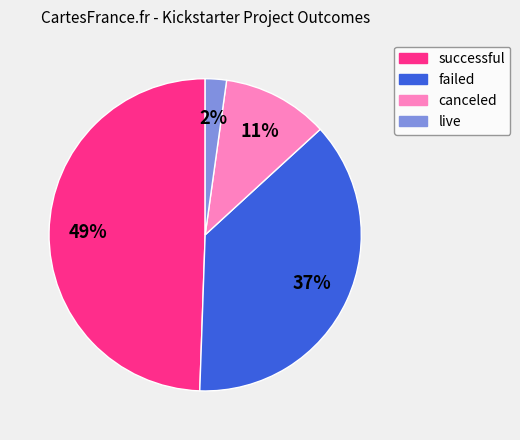

Do canceled and failed together represent more than half of the pie?

No